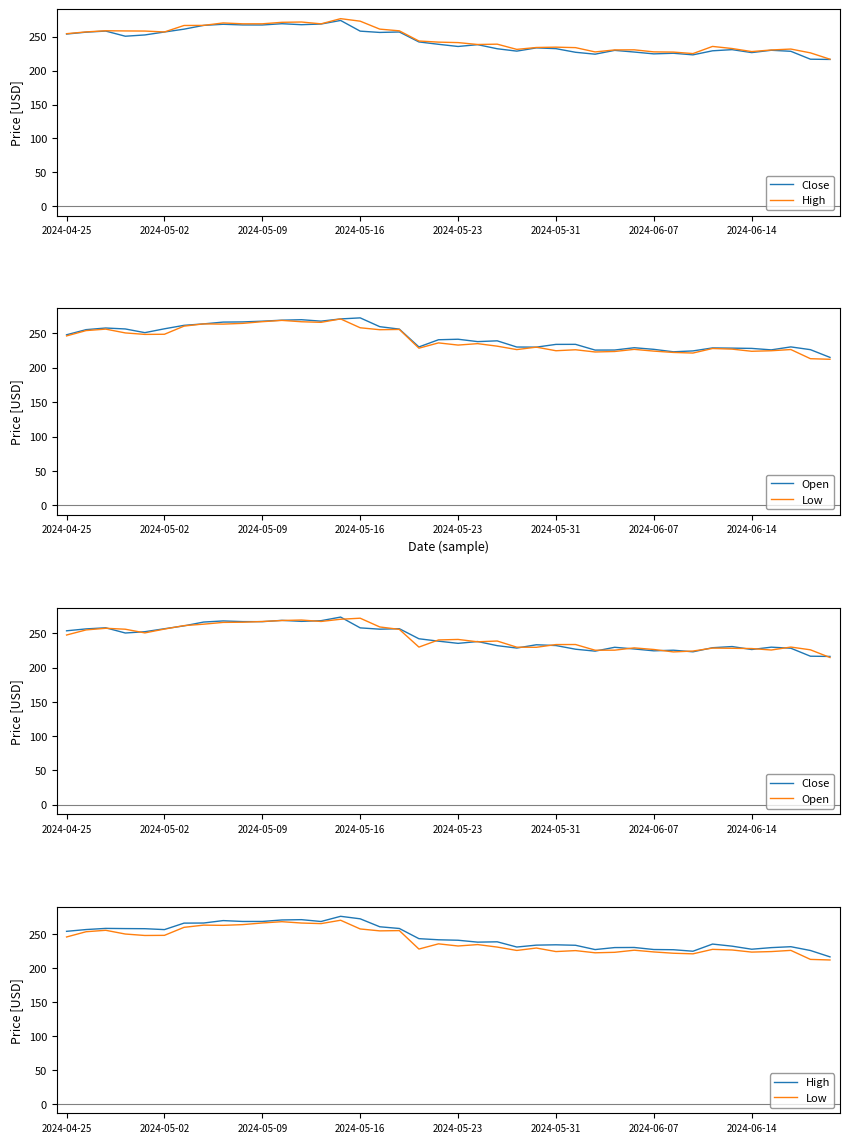

What is the average value of the High series?

246.9